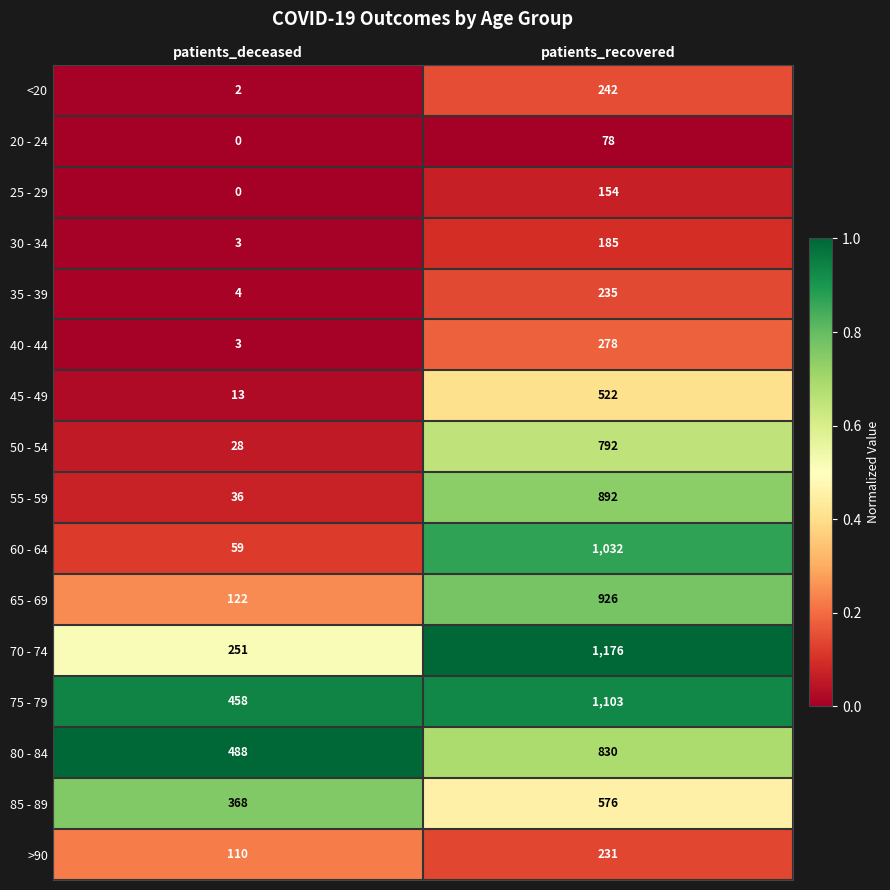

True or false: 20 - 24 has a value of 108 at patients_recovered.

False